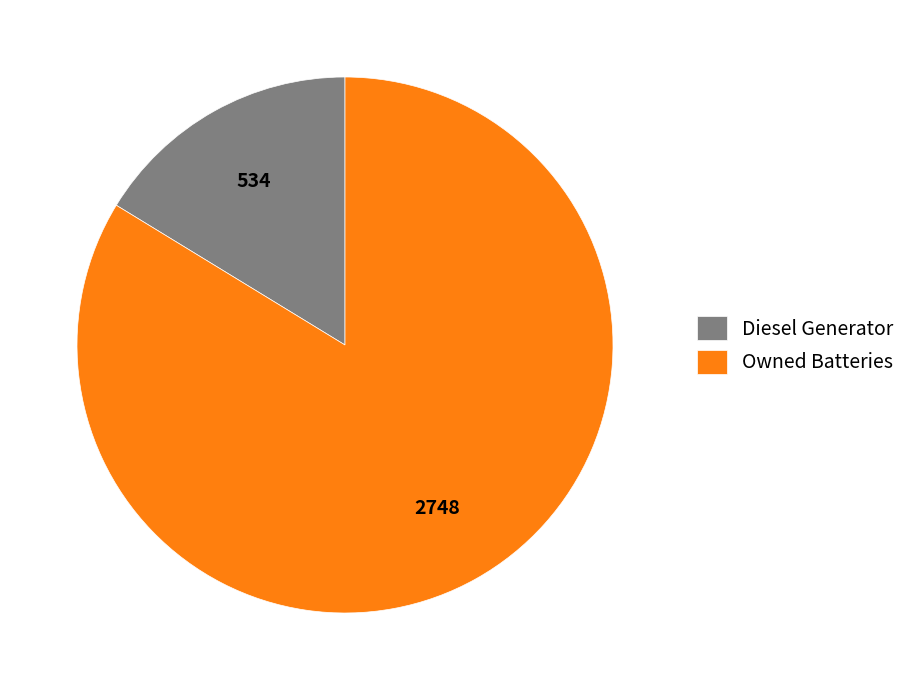

Which slice is the smallest?

Diesel Generator